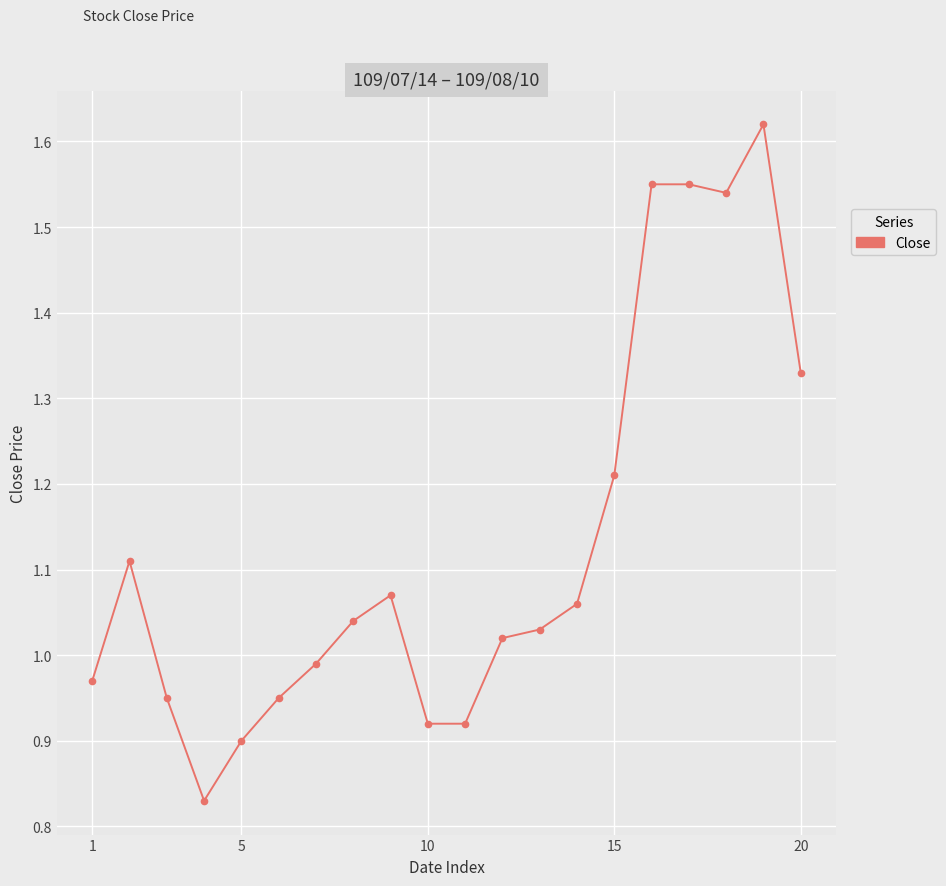

How many points are higher than both their immediate neighbors (excluding endpoints)?

3